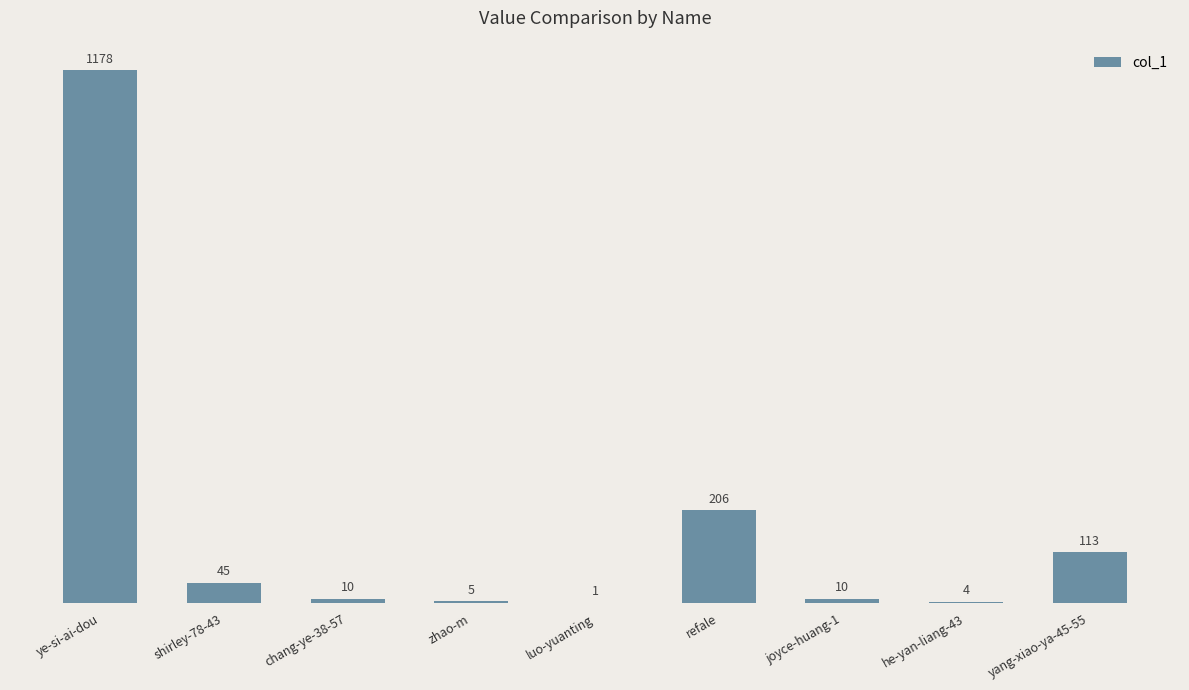

At which category does the chart reach its peak across all series?

ye-si-ai-dou